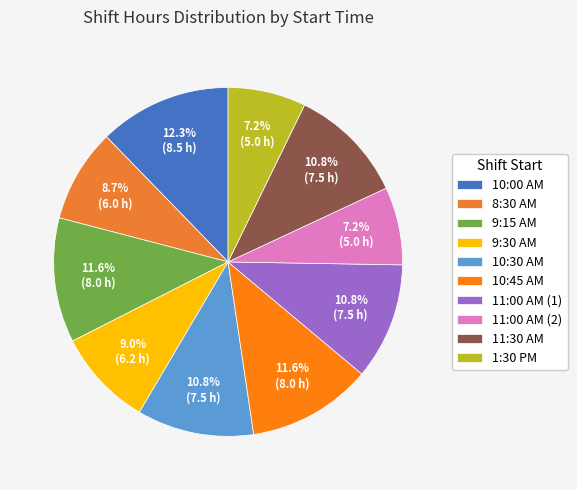

True or false: 8:30 AM accounts for 9% of the total.

True